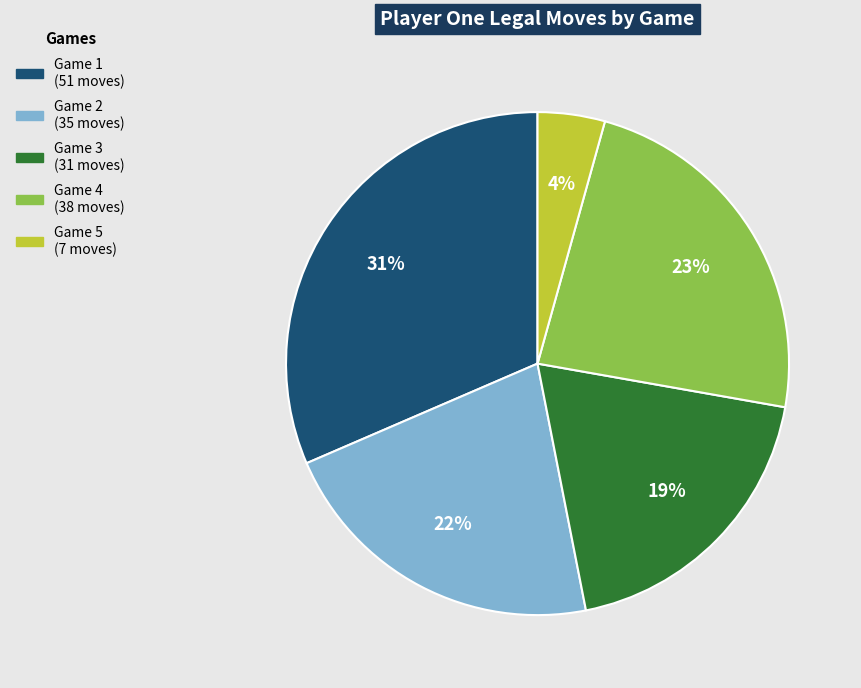

To the nearest percent, what is the difference between the largest and smallest slice percentages?

27%